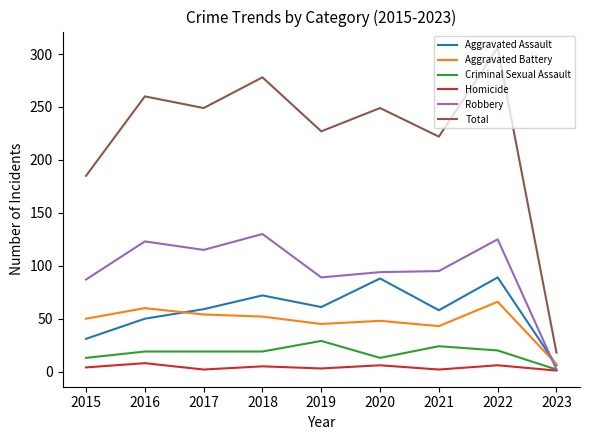

At 2020, list the series in order from largest to smallest.

Total, Robbery, Aggravated Assault, Aggravated Battery, Criminal Sexual Assault, Homicide